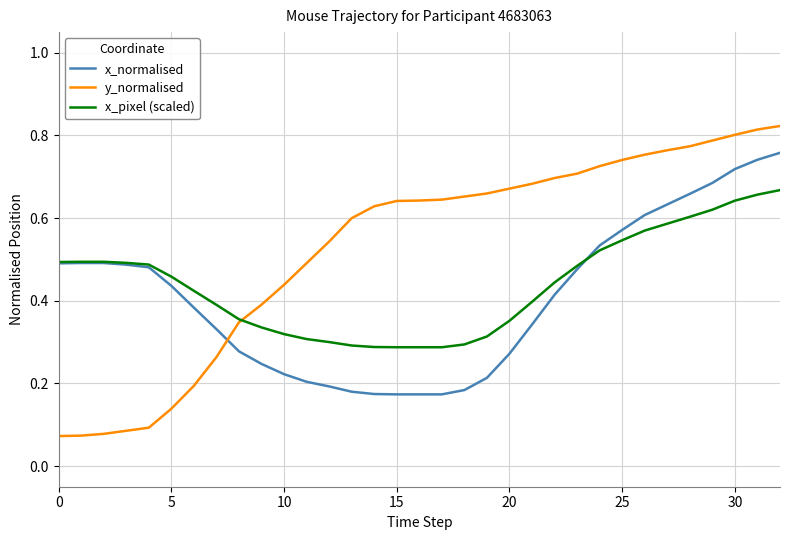

Rank the series by their maximum value, from highest to lowest.

y_normalised, x_normalised, x_pixel (scaled)